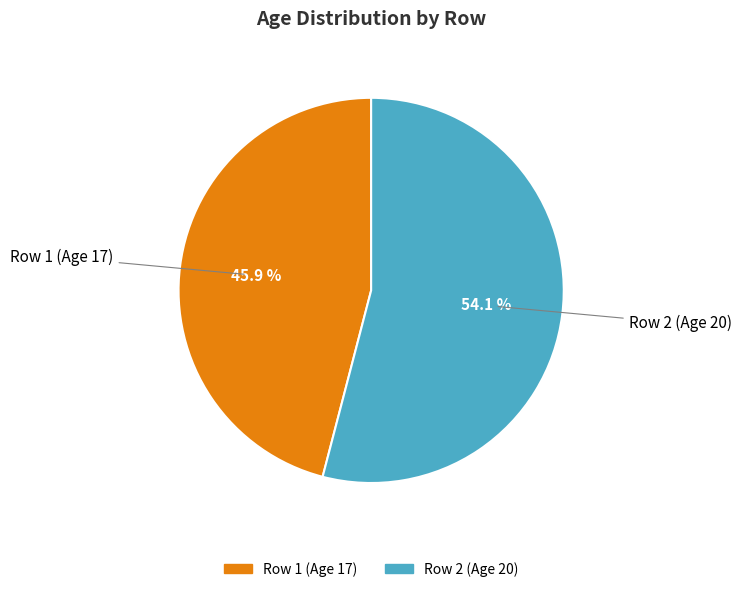

To the nearest percent, what percentage of the pie is Row 1 (Age 17)?

46%